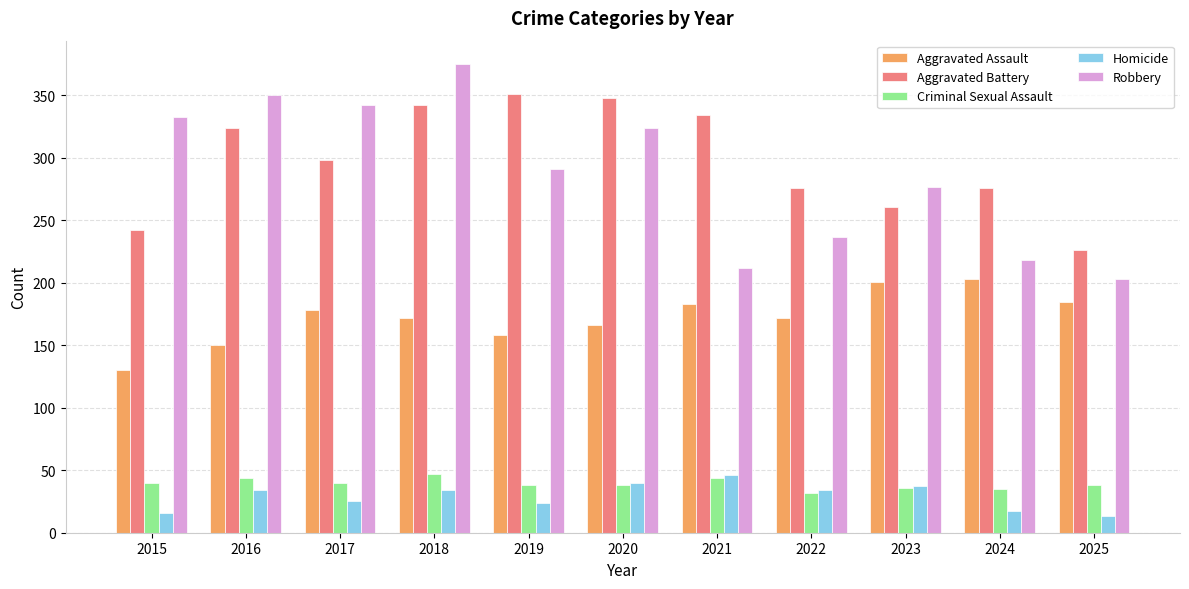

Which series changed the most between 2019 and 2025?

Aggravated Battery